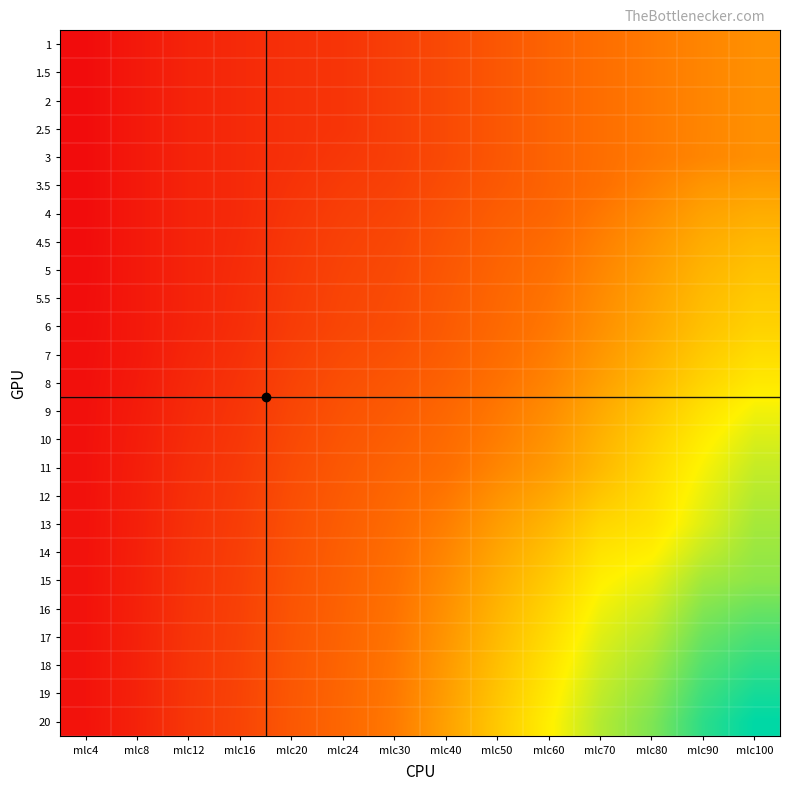

What is the difference between the highest and lowest values at mlc80?

76.6